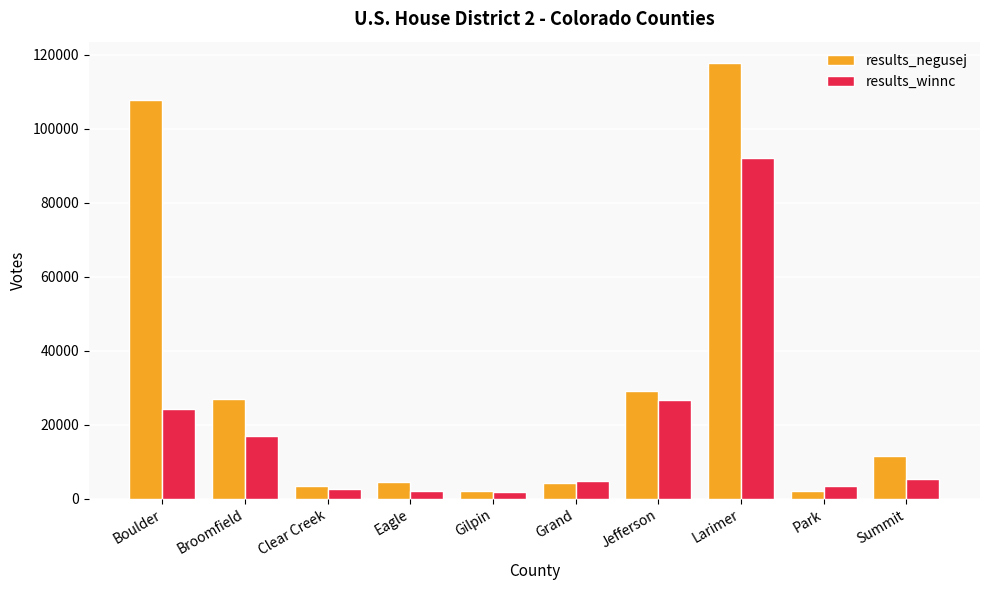

At how many categories does at least one series exceed 22300?

4